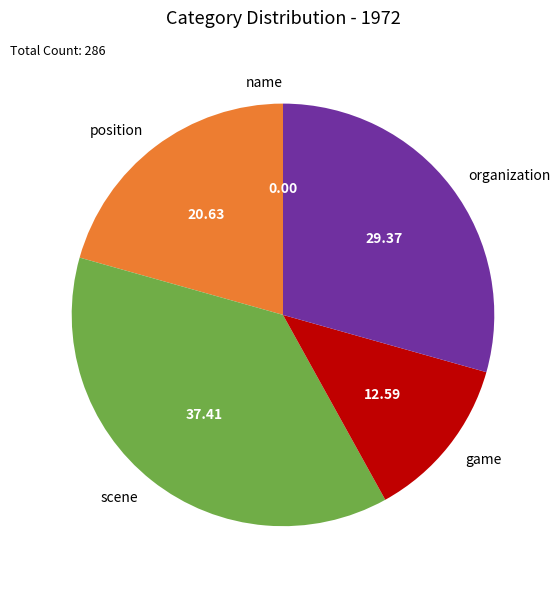

Is game the majority of the pie?

No